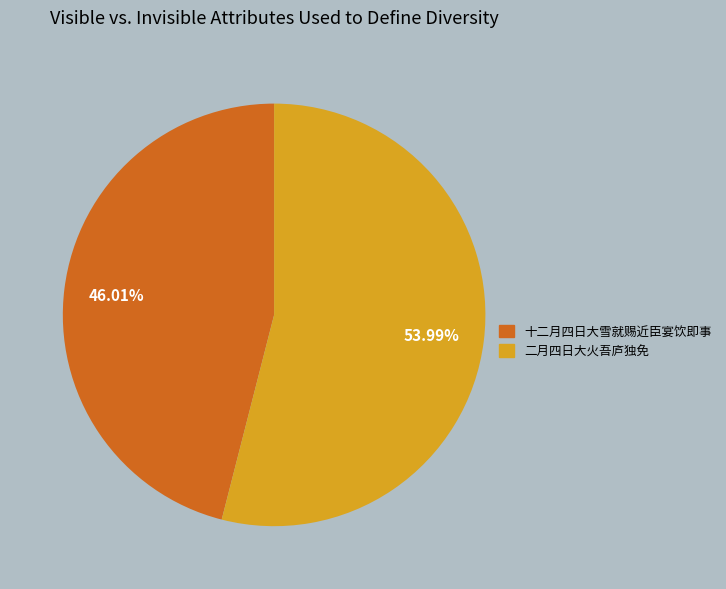

How many slices are in this pie chart?

2